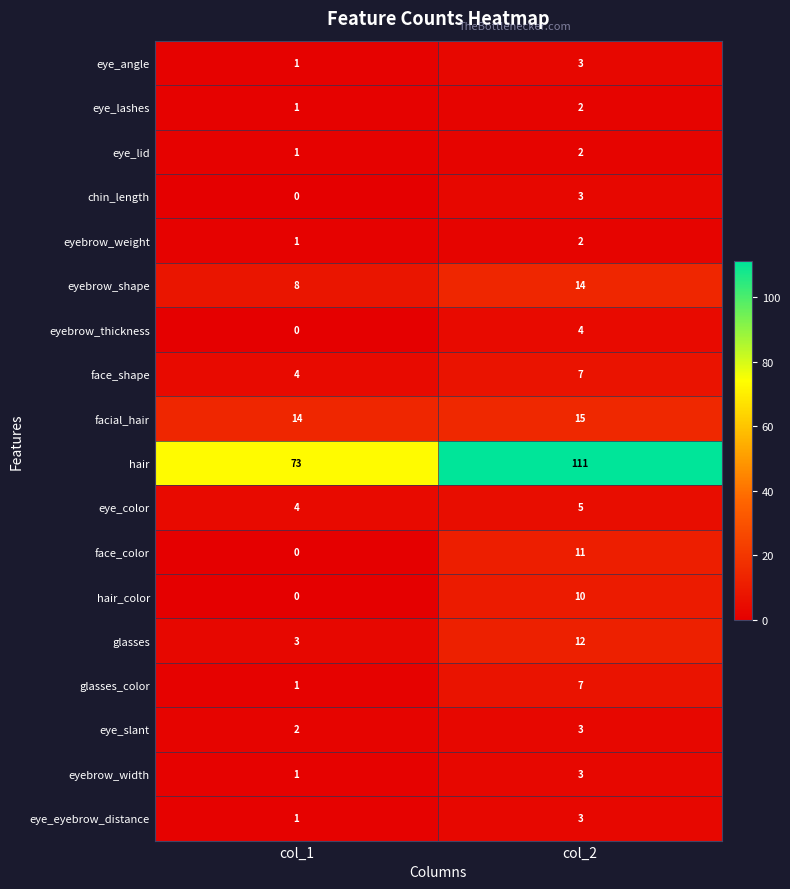

Rank the categories by eyebrow_thickness value from highest to lowest.

col_2, col_1